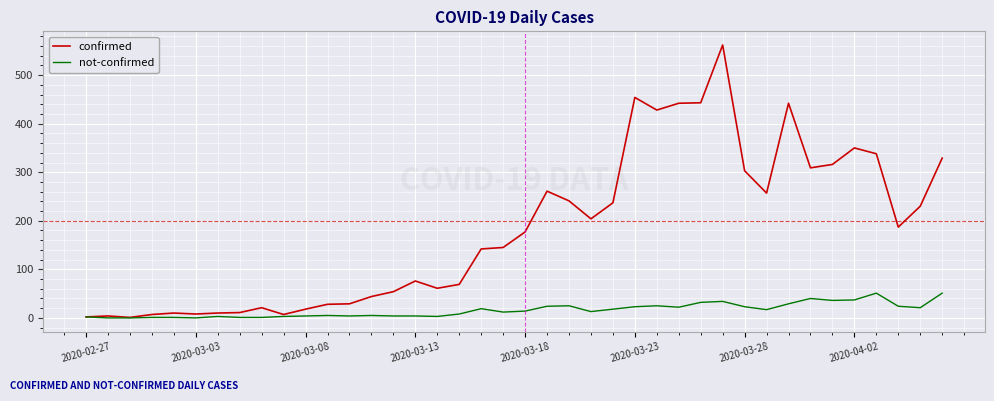

What is the maximum value for confirmed?

562